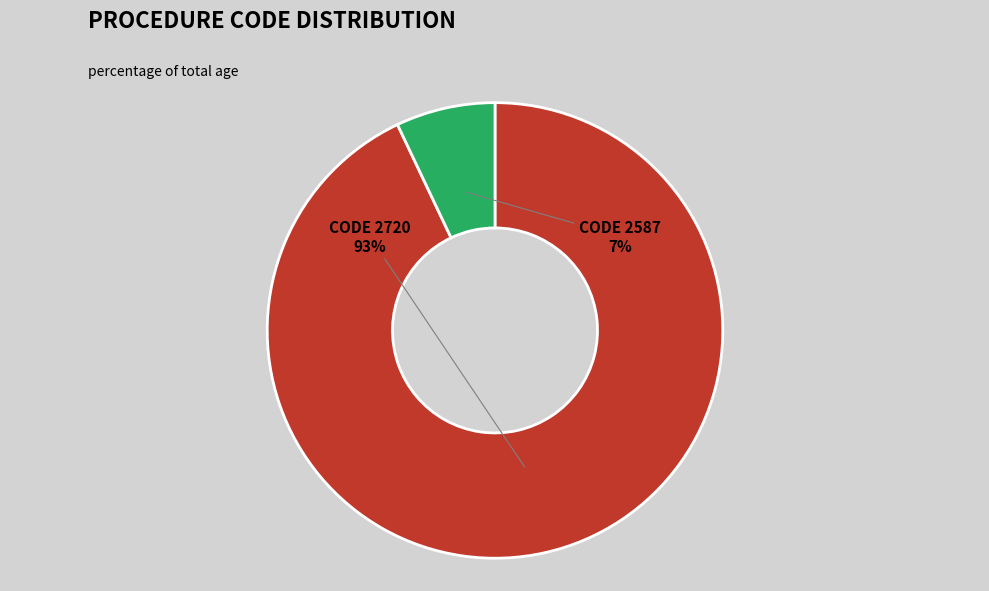

To the nearest percent, what is the average slice percentage?

50%